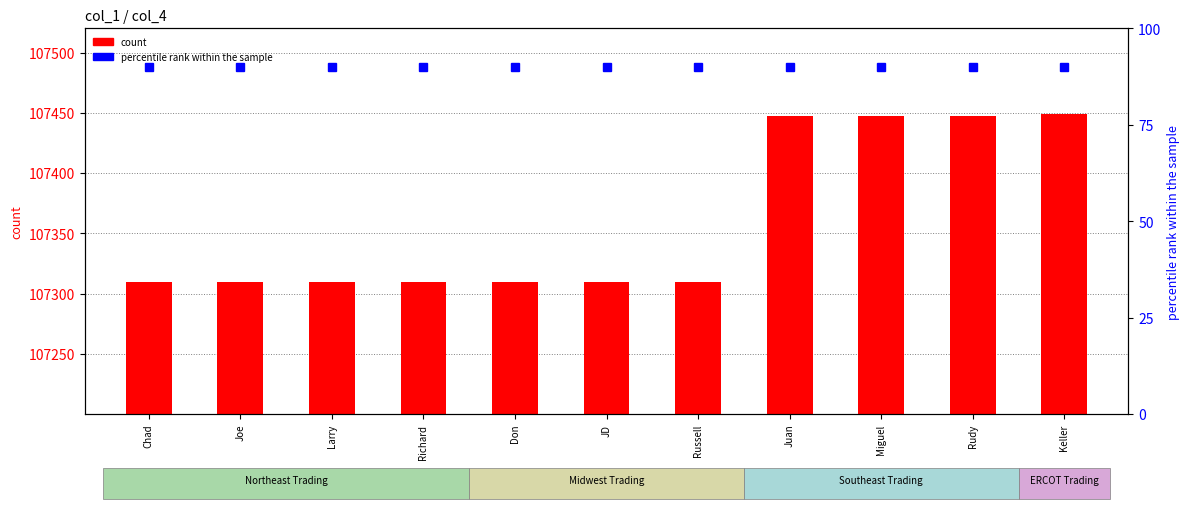

The value of percentile rank within the sample at JD is 90. True or false?

True